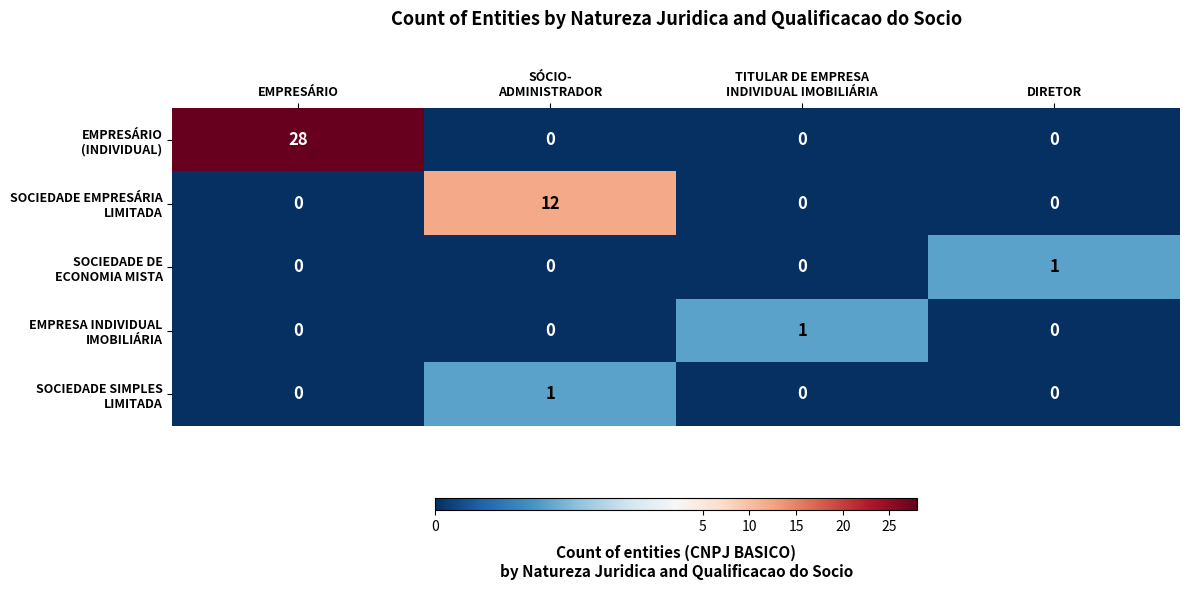

What is the difference between the highest and lowest values at EMPRESÁRIO?

28